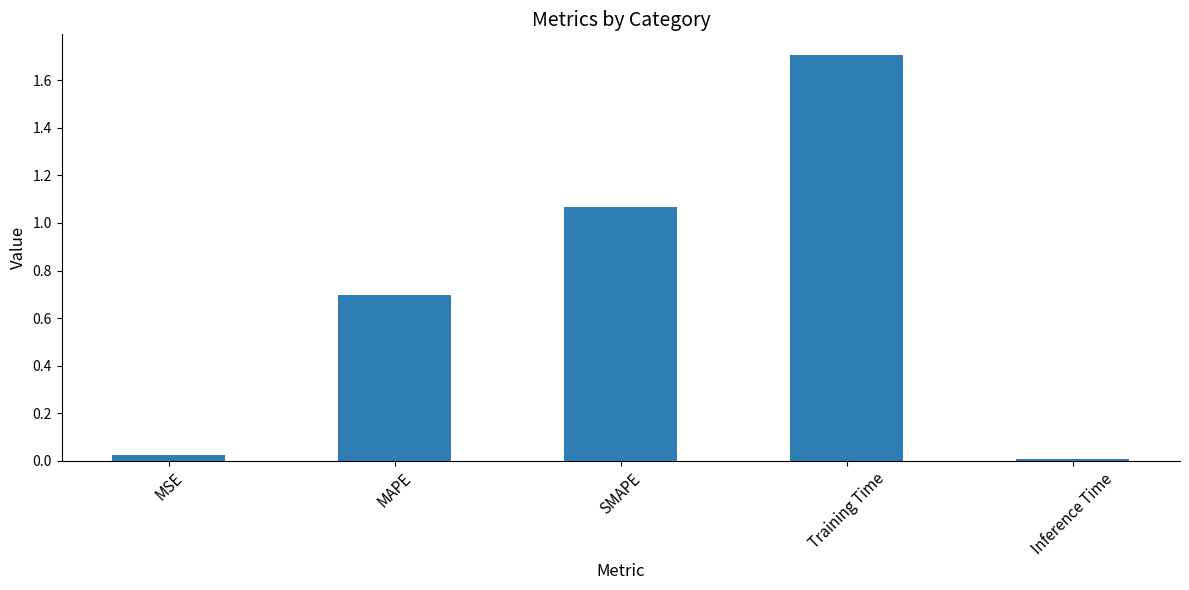

Which label corresponds to the largest value in the chart?

Training Time